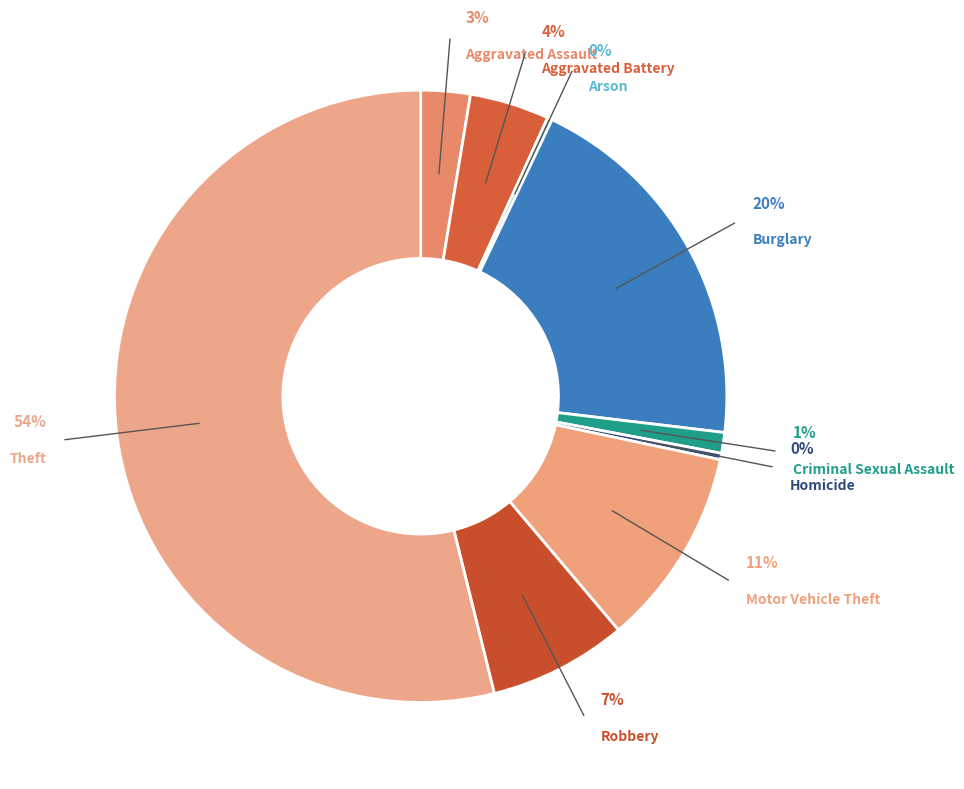

How many slices are in this pie chart?

9